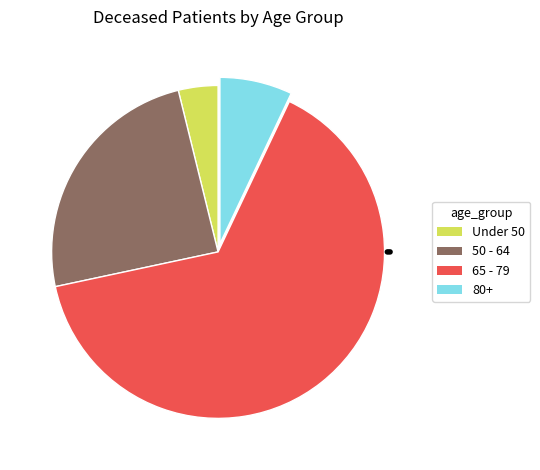

Which has a higher value, 80+ or 65 - 79?

65 - 79